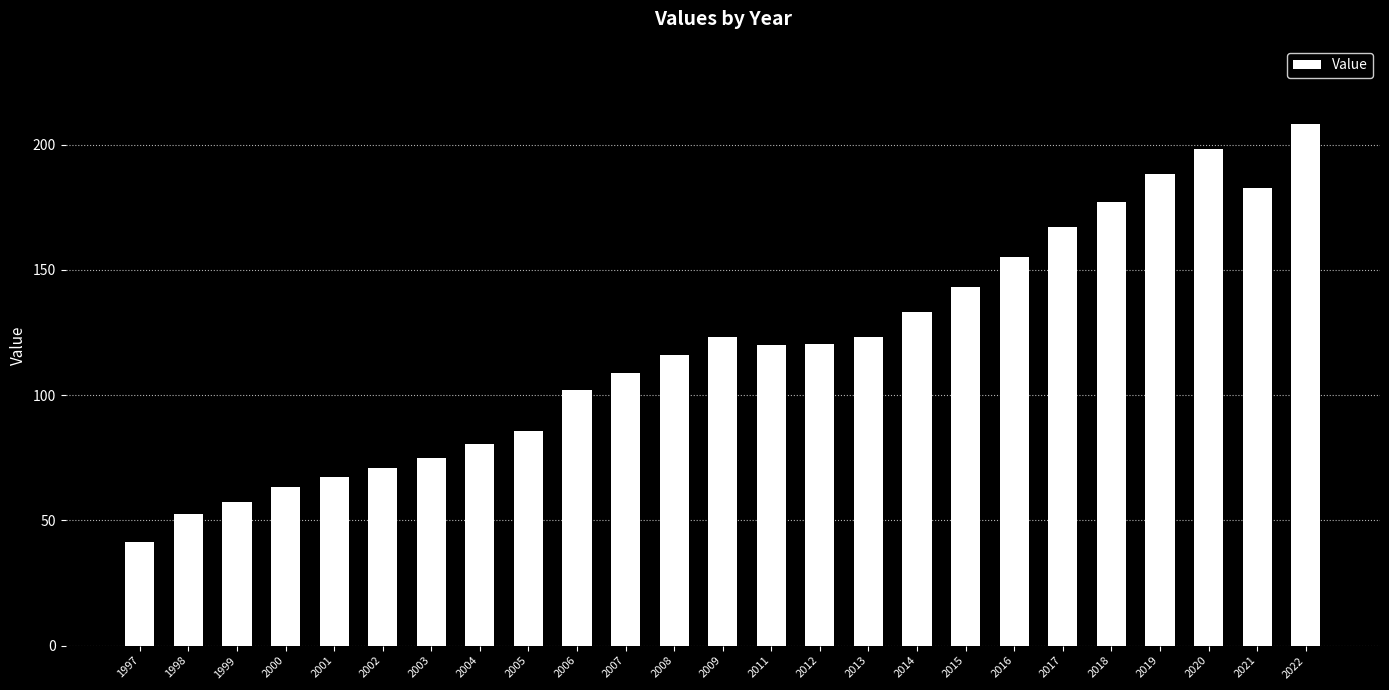

The value at 2014 is 65.3. True or false?

False